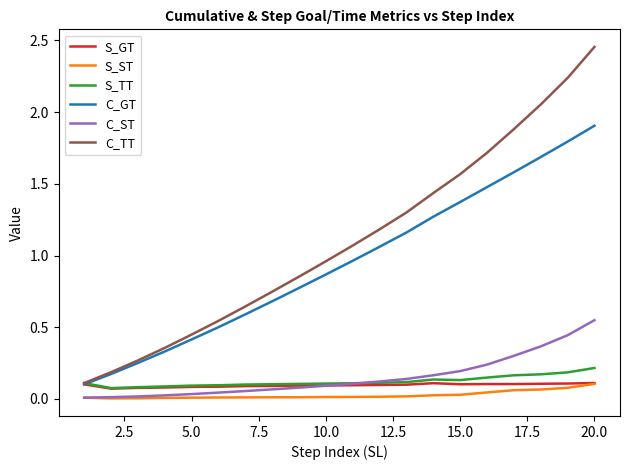

At how many categories does at least one series exceed 0?

20